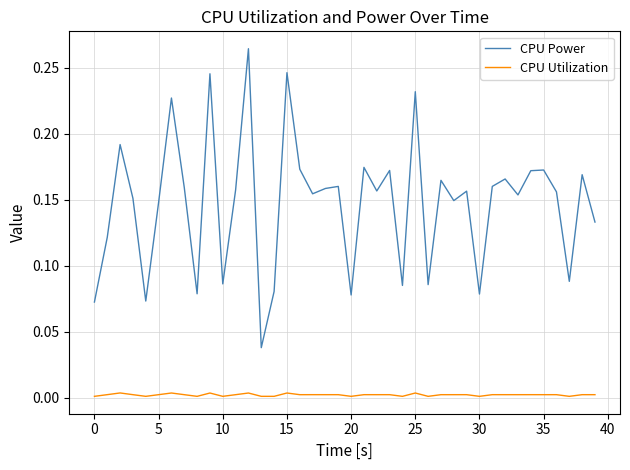

List the series in order of their peak value, lowest first.

CPU Utilization, CPU Power